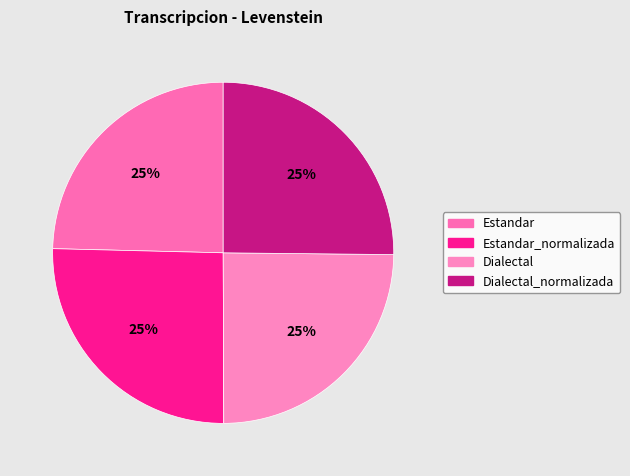

Count the number of slices in the pie.

4